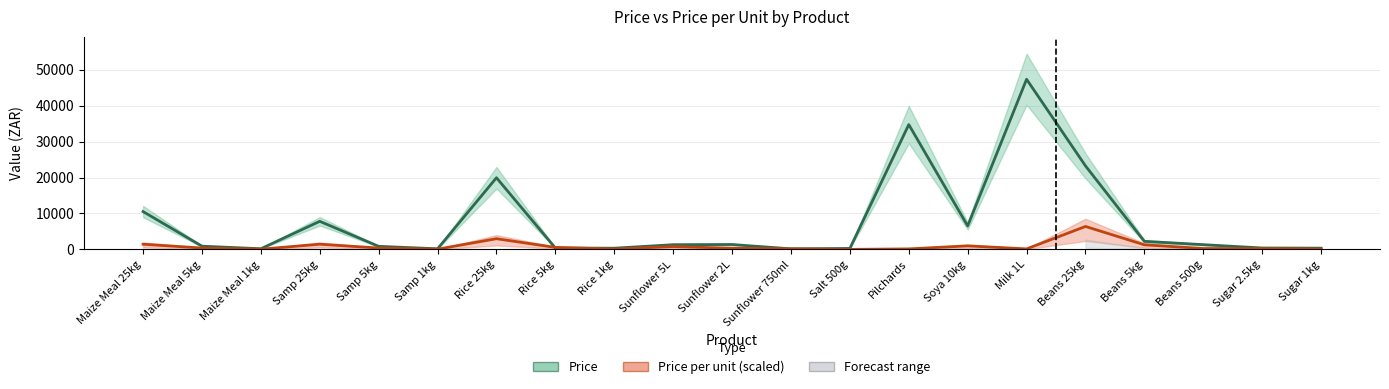

Is it true that Price equals 9598.3 at Beans 25kg?

False